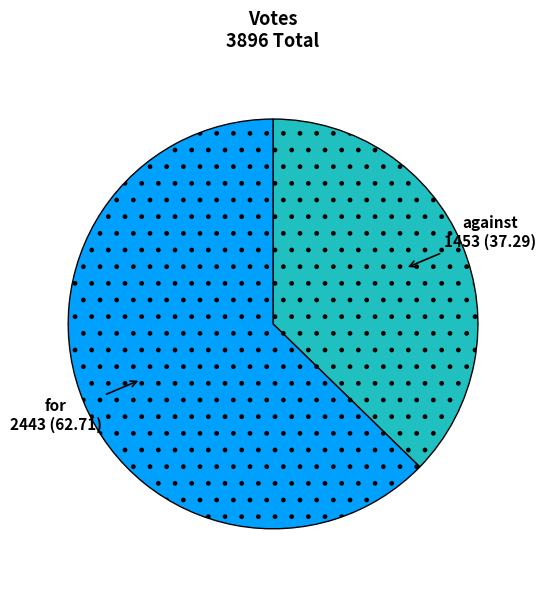

Which category accounts for the majority?

for